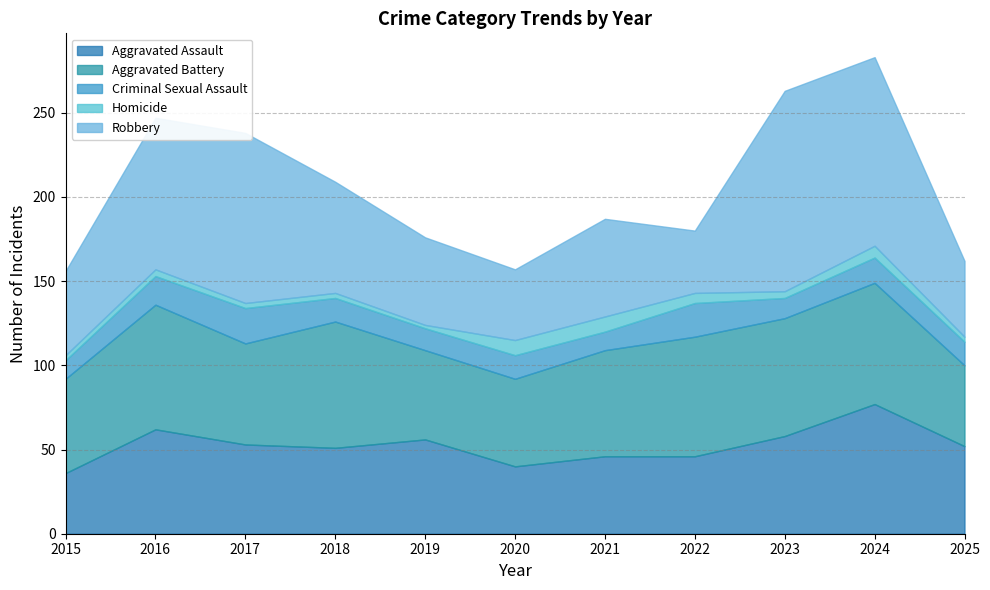

How many interior local valleys does the Criminal Sexual Assault series have?

3